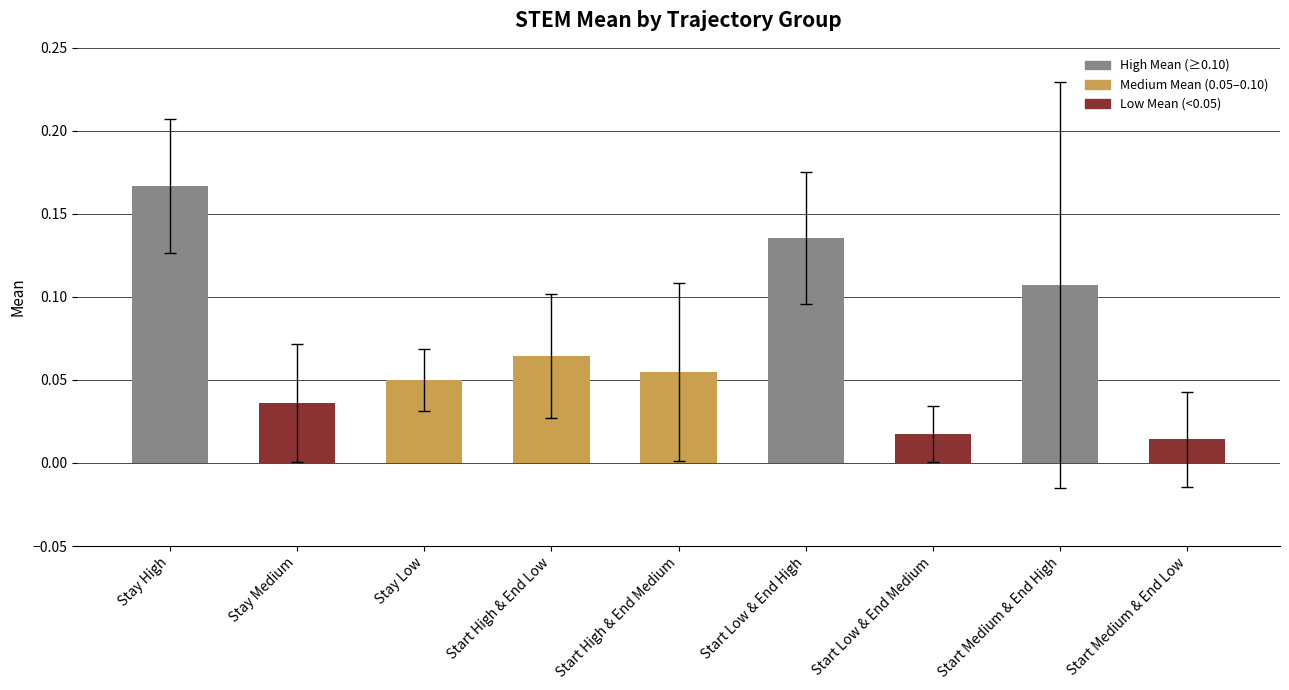

Between Start Medium & End Low and Stay High, which is larger?

Stay High